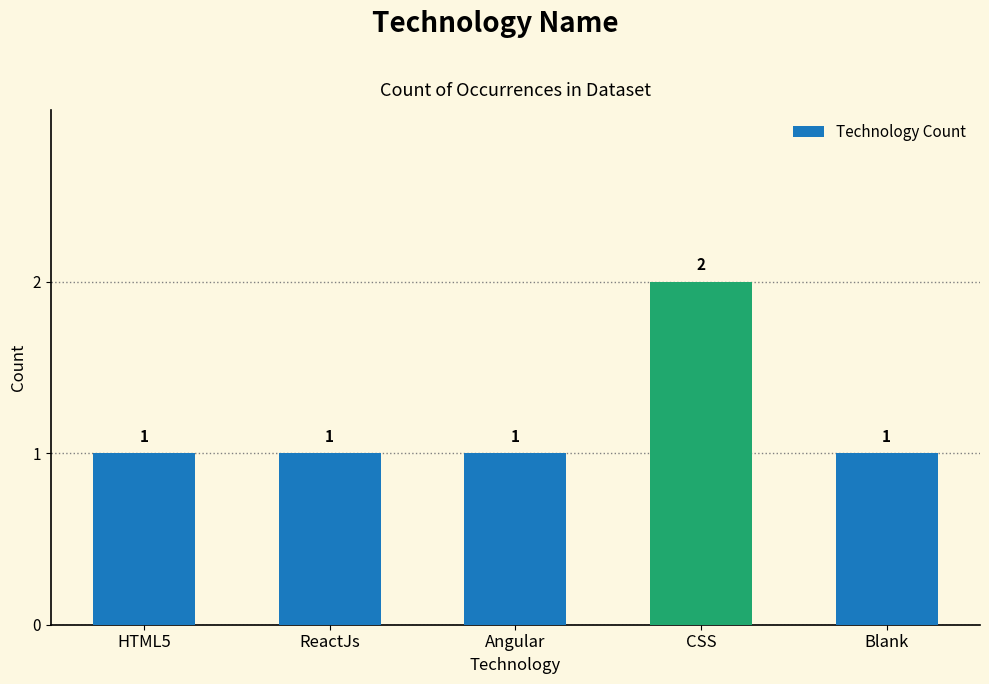

What is the average value?

1